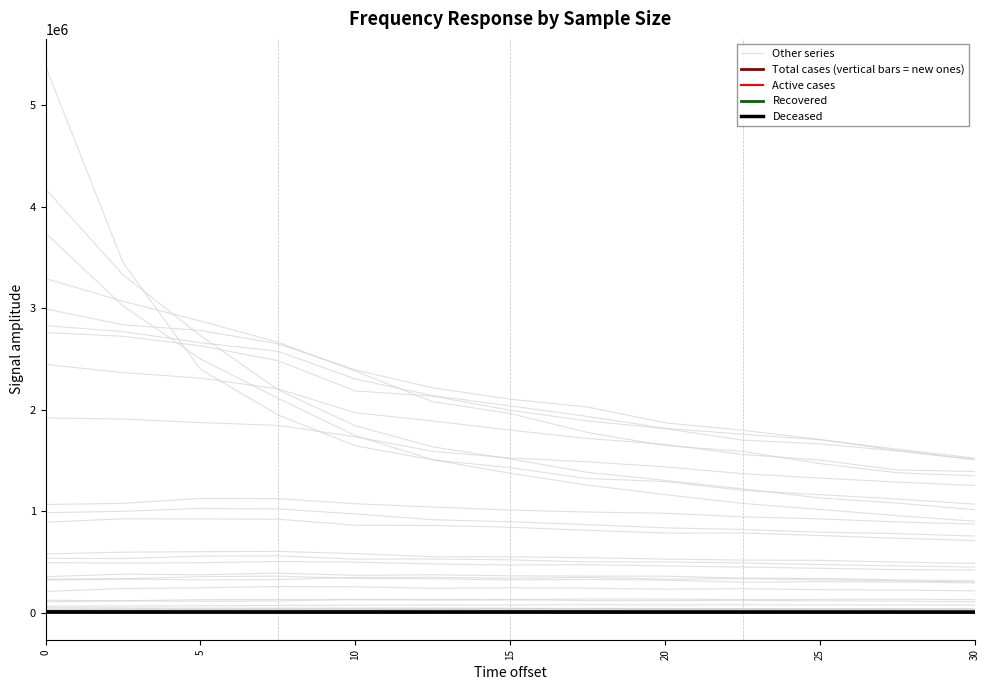

How many lines are shown in the chart?

5